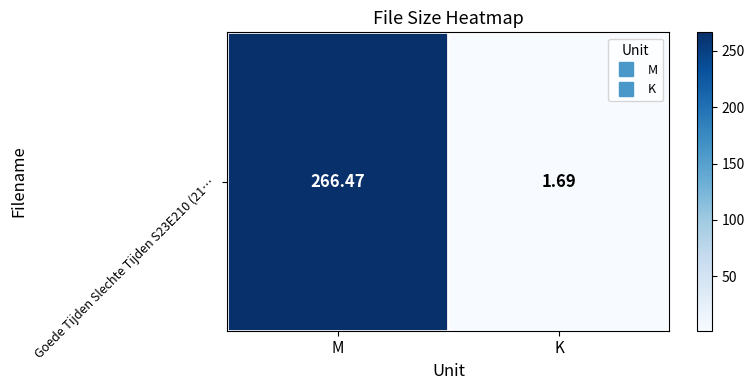

What is the change in value from M to K?

-264.8